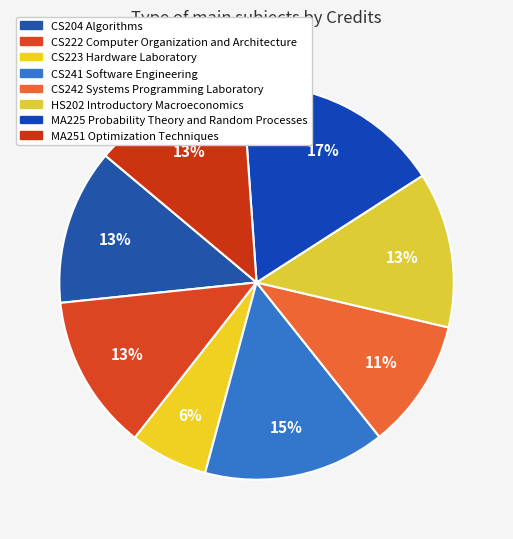

Which category has the smallest portion of the pie?

CS223 Hardware Laboratory